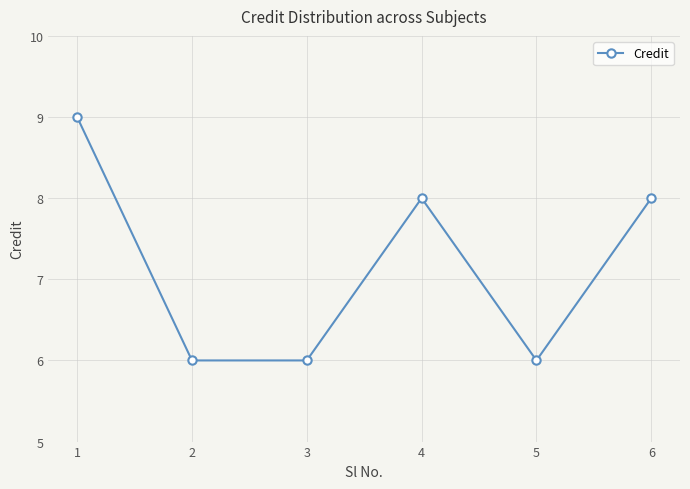

What is the change in value from 3 to 6?

+2